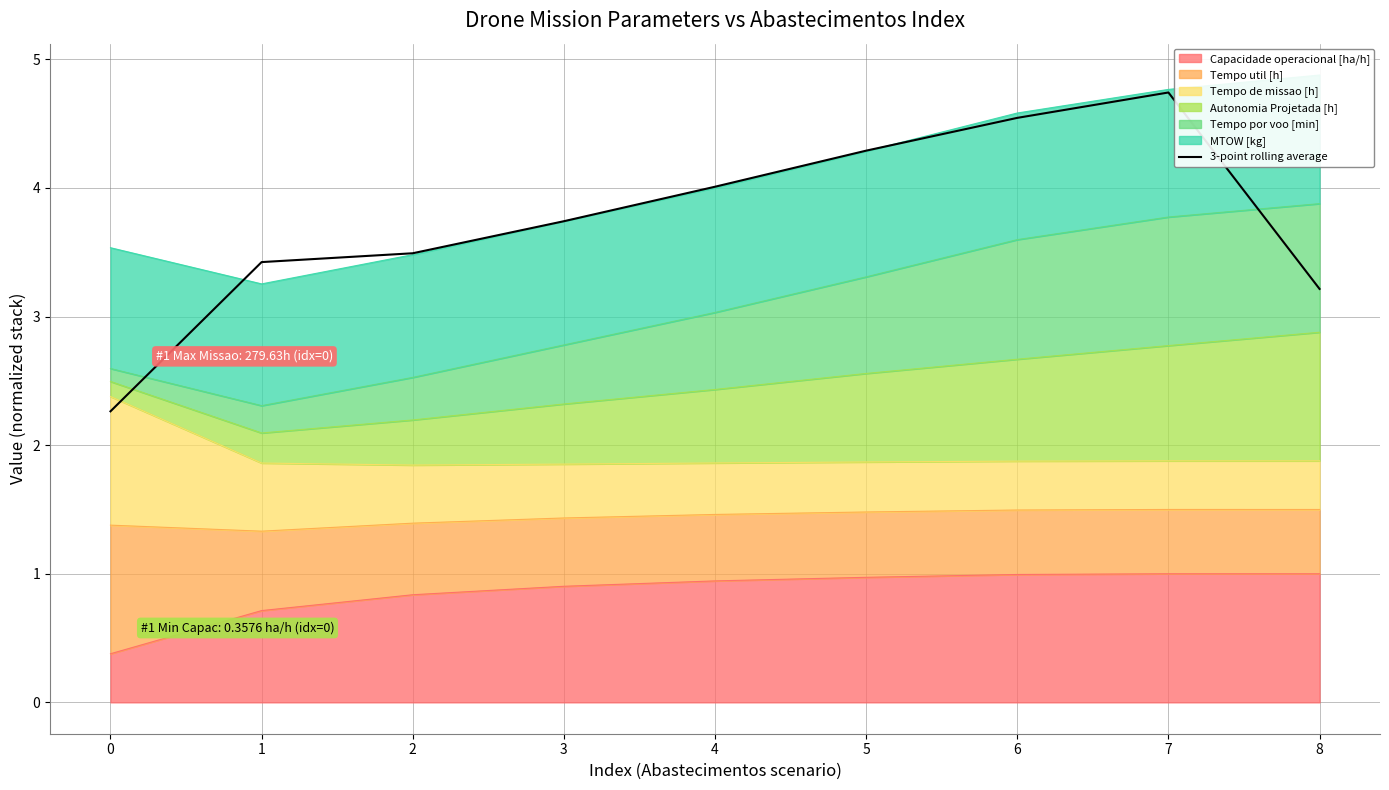

Where does the data first go above 3?

1